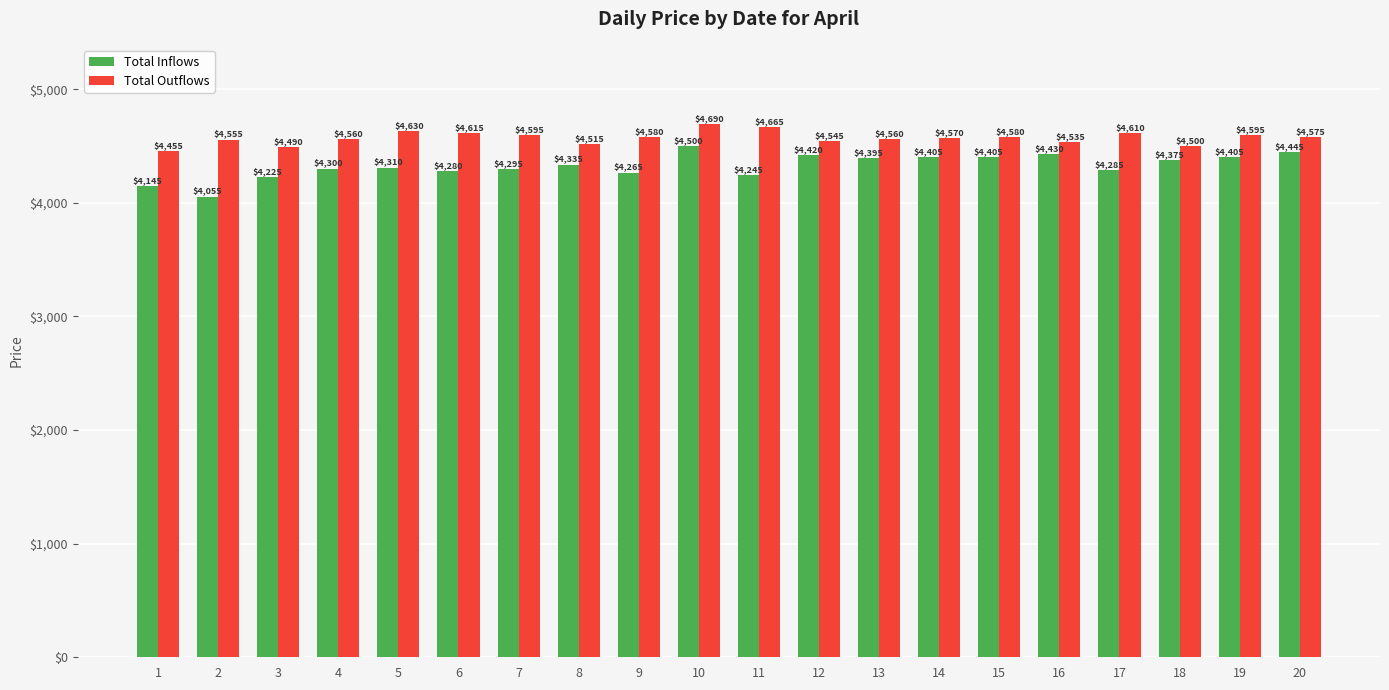

At how many categories does at least one series exceed 4521?

16